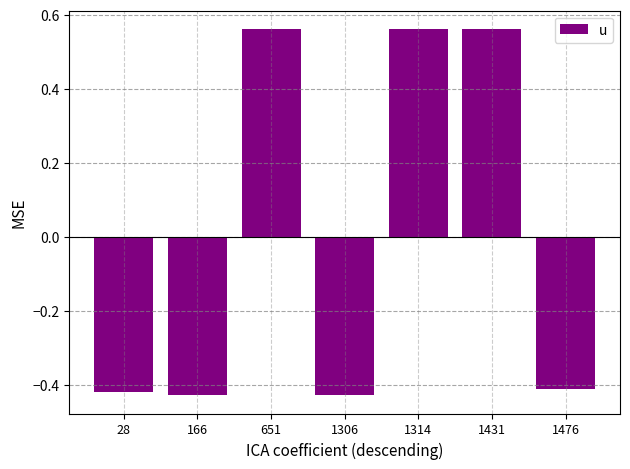

The value at 166 is -0.1. True or false?

False